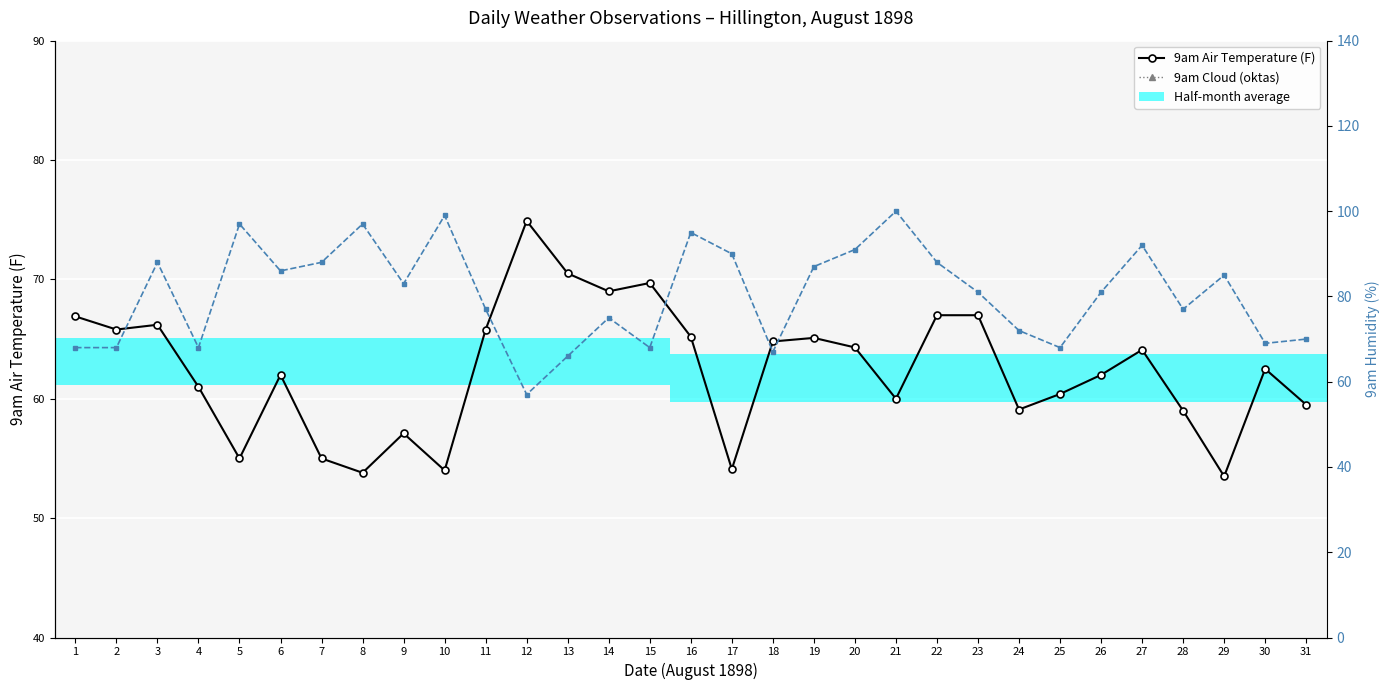

Reading right to left, list all the values displayed in this chart.

9am Air Temperature (F): 31=59.5	30=62.5	29=53.5	28=59.0	27=64.1	26=62.0	25=60.4	24=59.1	23=67.0	22=67.0	21=60.0	20=64.3	19=65.1	18=64.8	17=54.1	16=65.2	15=69.7	14=69.0	13=70.5	12=74.9	11=65.8	10=54.0	9=57.1	8=53.8	7=55.0	6=62.0	5=55.0	4=61.0	3=66.2	2=65.8	1=66.9
9am Cloud (oktas): 31=6.0	30=8.0	29=10.0	28=3.0	27=10.0	26=6.0	25=3.0	24=4.0	23=6.0	22=10.0	21=10.0	20=10.0	19=6.0	18=2.0	17=10.0	16=8.0	15=4.0	14=6.0	13=4.0	12=0.0	11=6.0	10=10.0	9=7.0	8=10.0	7=10.0	6=8.0	5=10.0	4=4.0	3=8.0	2=6.0	1=4.0
9am Humidity (%): 31=70.0	30=69.0	29=85.0	28=77.0	27=92.0	26=81.0	25=68.0	24=72.0	23=81.0	22=88.0	21=100.0	20=91.0	19=87.0	18=67.0	17=90.0	16=95.0	15=68.0	14=75.0	13=66.0	12=57.0	11=77.0	10=99.0	9=83.0	8=97.0	7=88.0	6=86.0	5=97.0	4=68.0	3=88.0	2=68.0	1=68.0